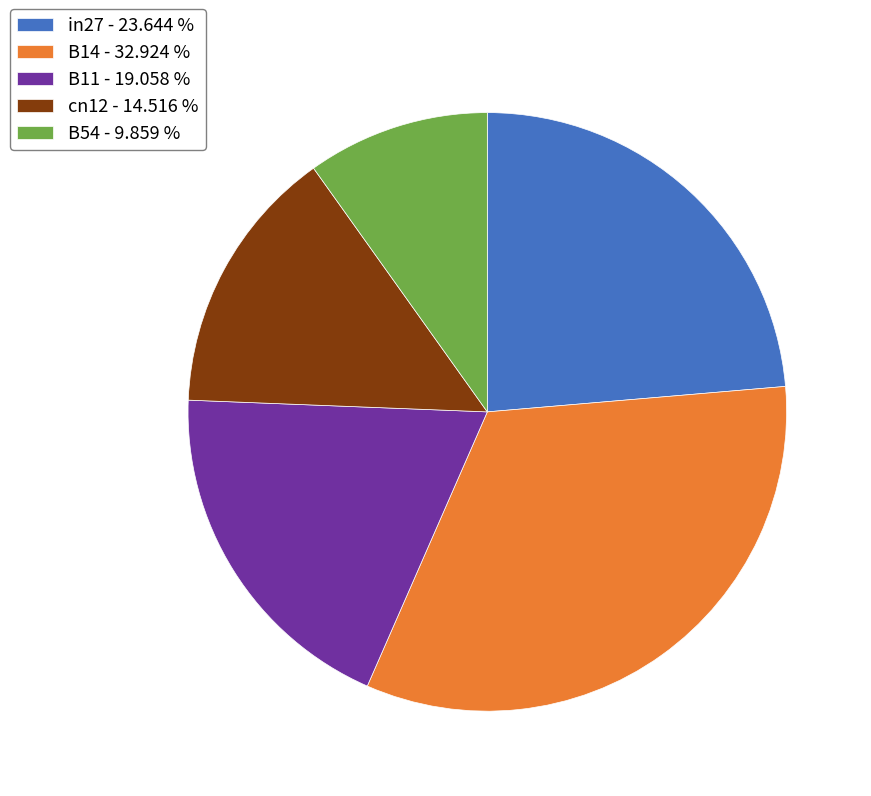

What is the smallest slice in the pie chart?

B54